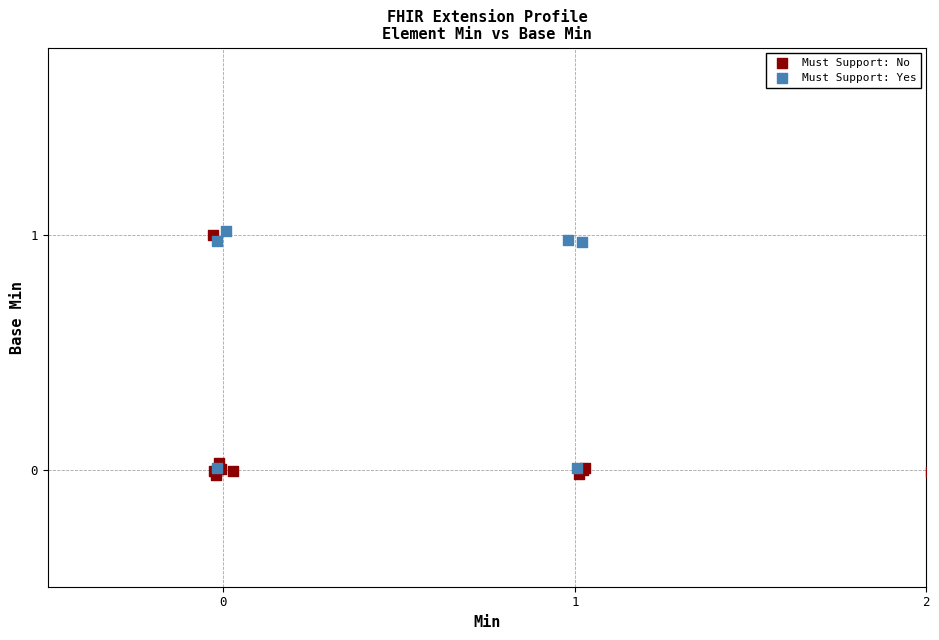

What are all the series names shown in the legend?

Must Support: No, Must Support: Yes